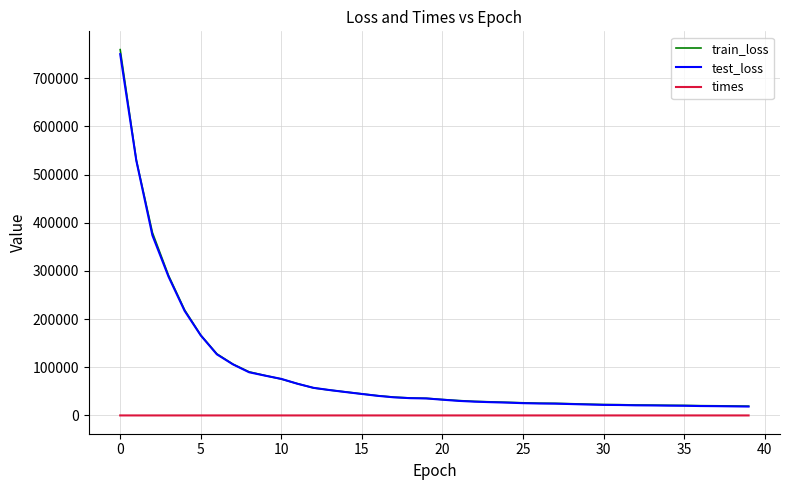

True or false: times and train_loss cross at least once.

False